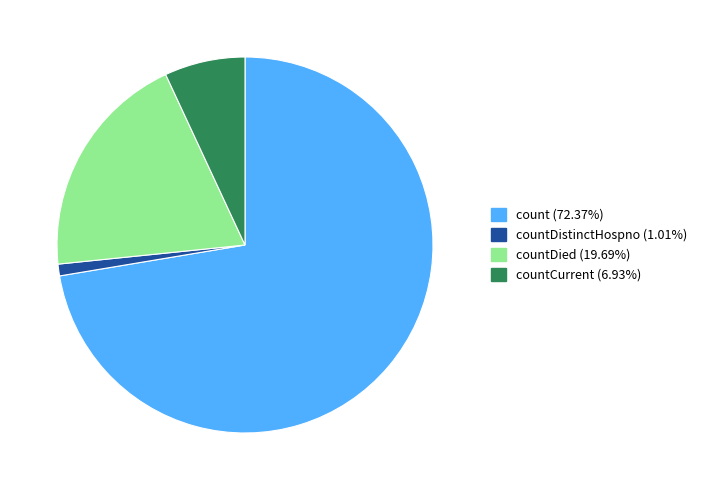

Is there a majority slice in this chart?

Yes